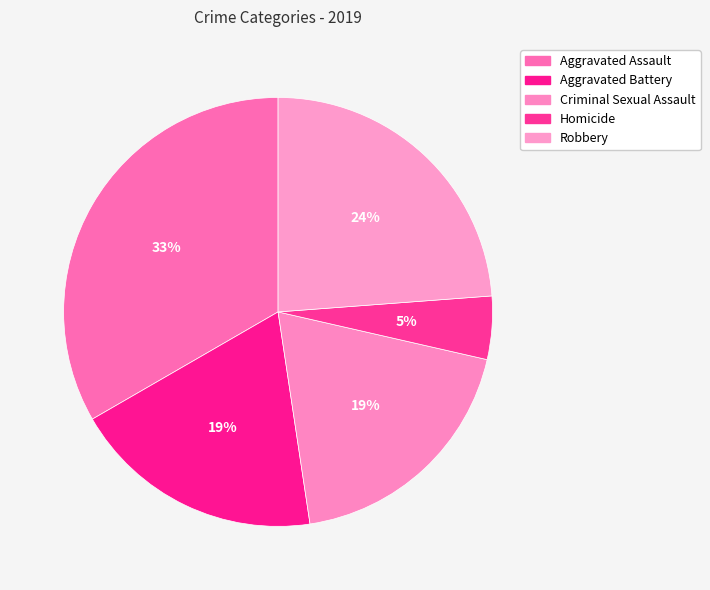

True or false: Homicide accounts for 1% of the total.

False